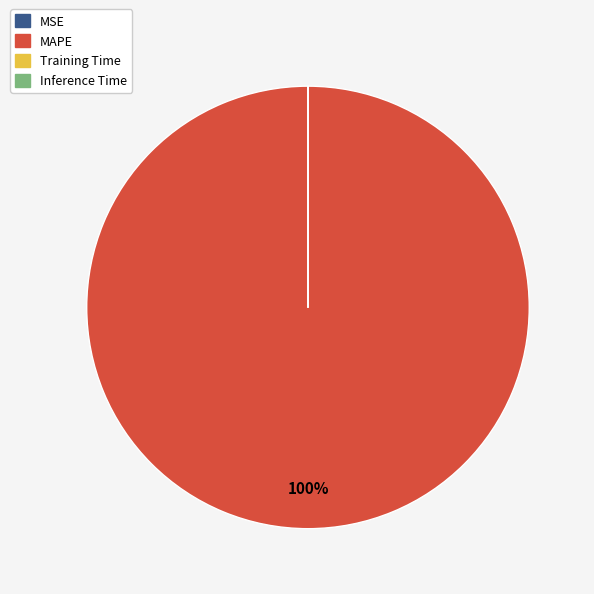

Which category accounts for the majority?

MAPE